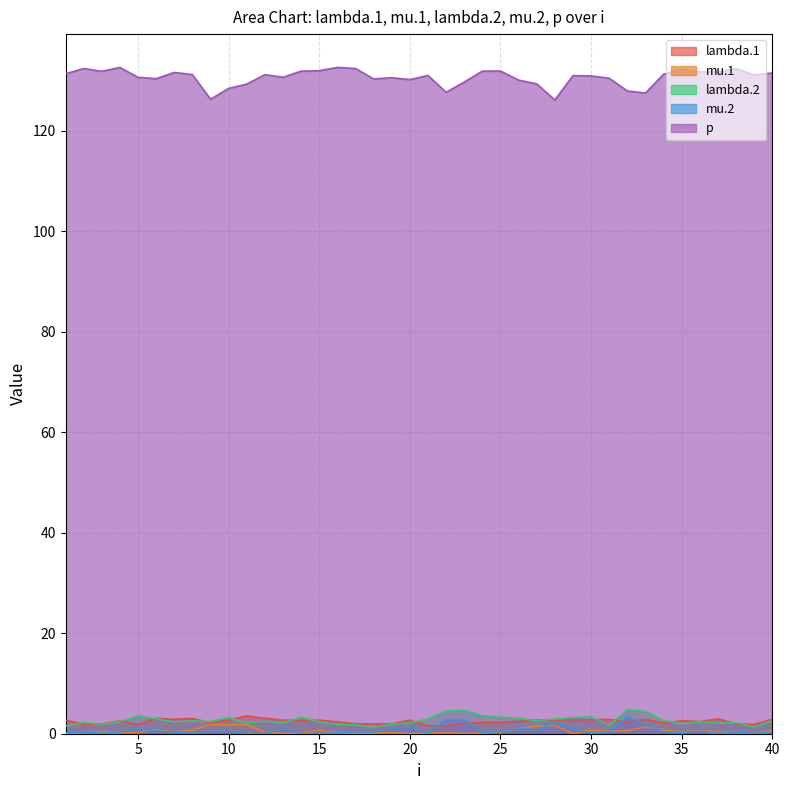

Which series has the widest spread of values?

p